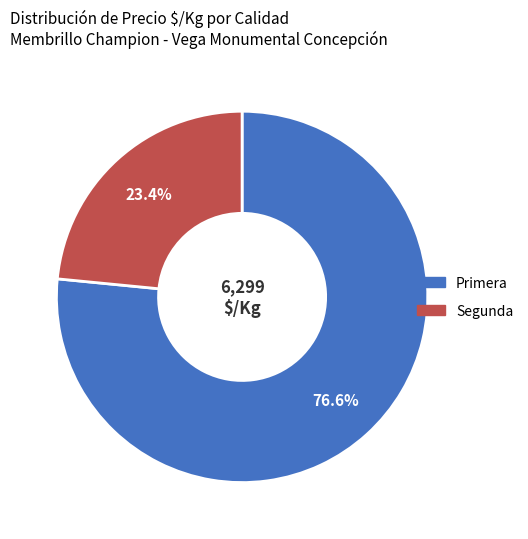

Which has a higher value, Segunda or Primera?

Primera